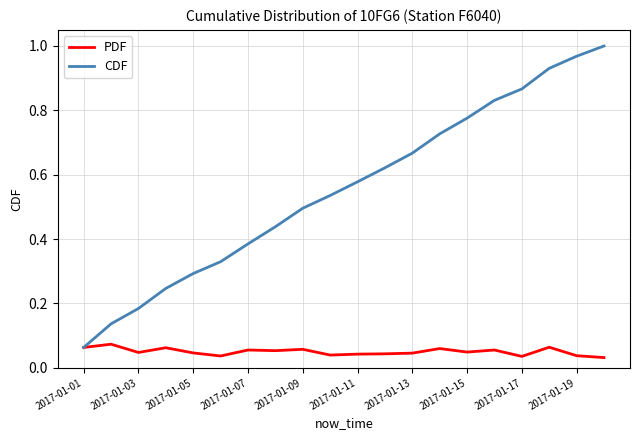

Which series has the largest range (max minus min)?

CDF